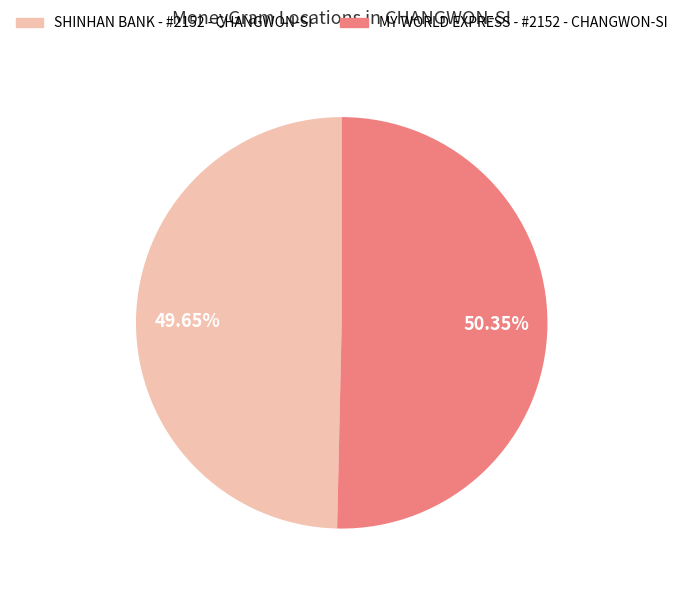

Is there any slice that represents more than half of the pie?

Yes